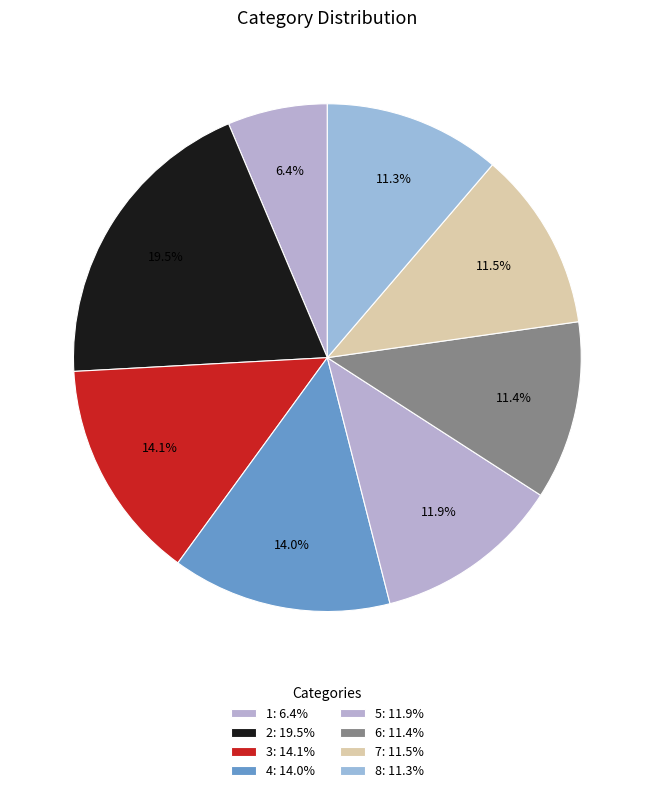

What is the largest slice in the pie chart?

2